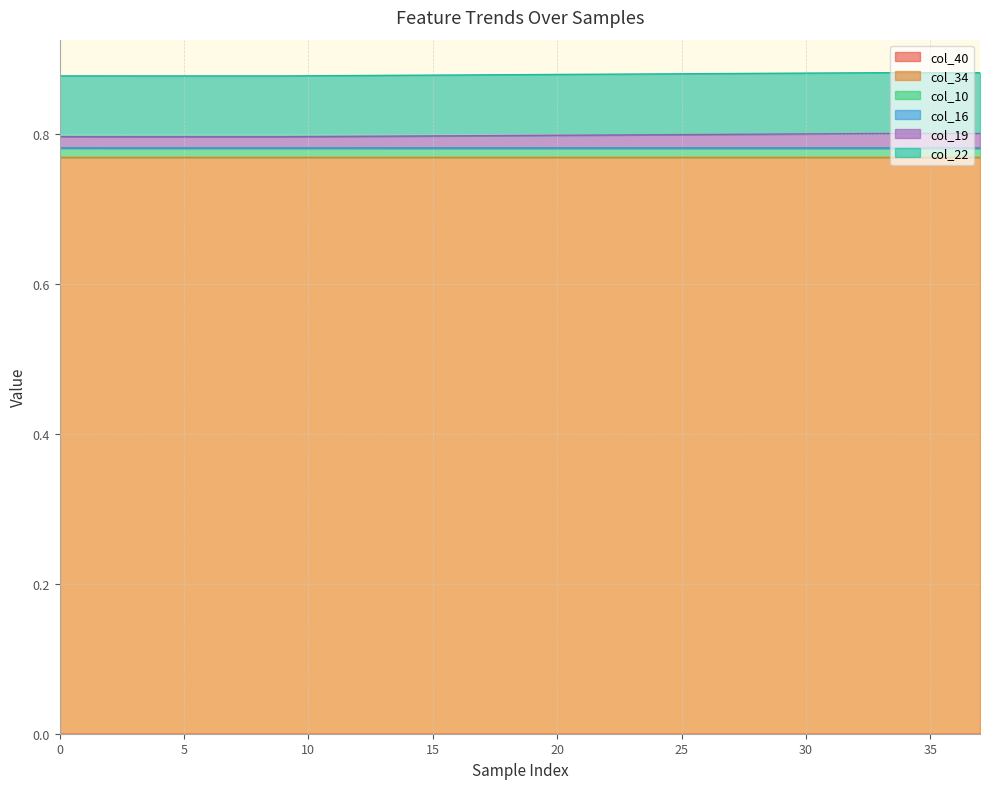

How many categories are shown in the chart?

38